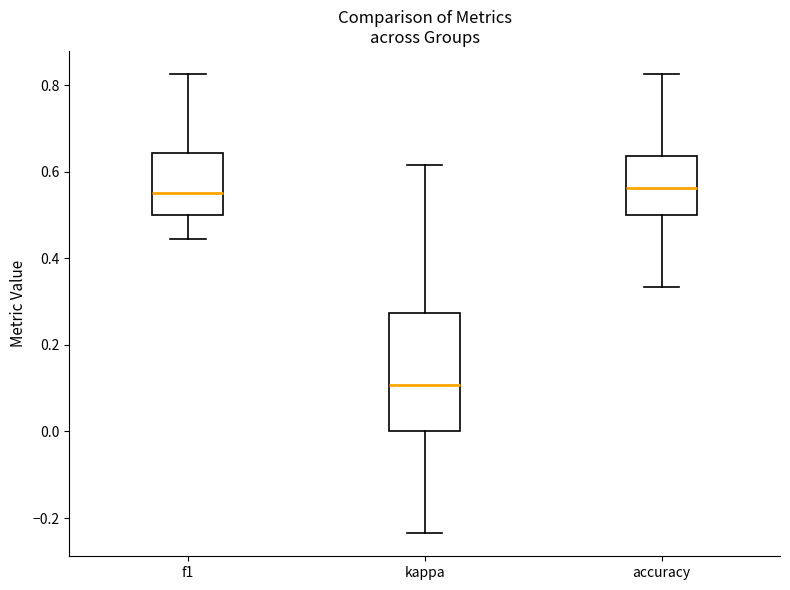

Where is the upper edge of the box for f1 on the y-axis? The values are not printed on the chart, so give them approximately, as read against the axis.

0.64